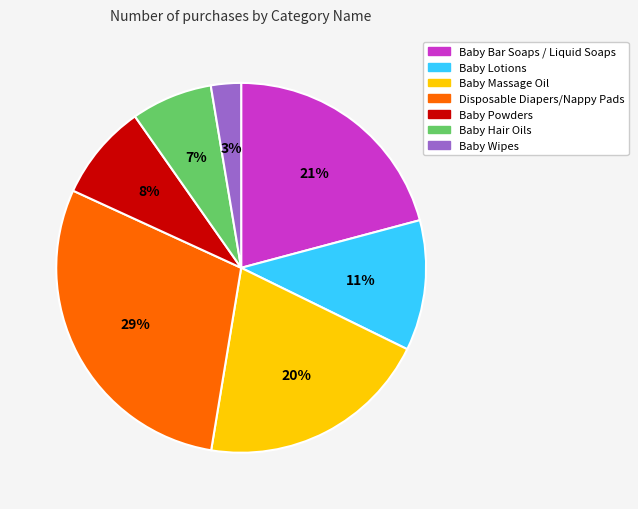

What percentage is the Baby Wipes slice, to the nearest percent?

3%